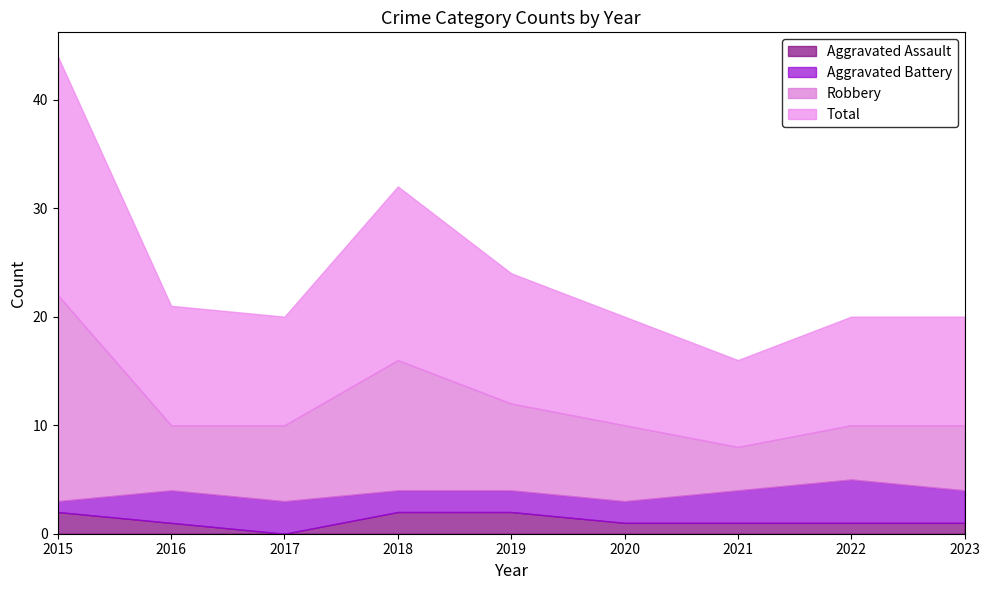

What are all the series names shown in the legend?

Aggravated Assault, Aggravated Battery, Robbery, Total